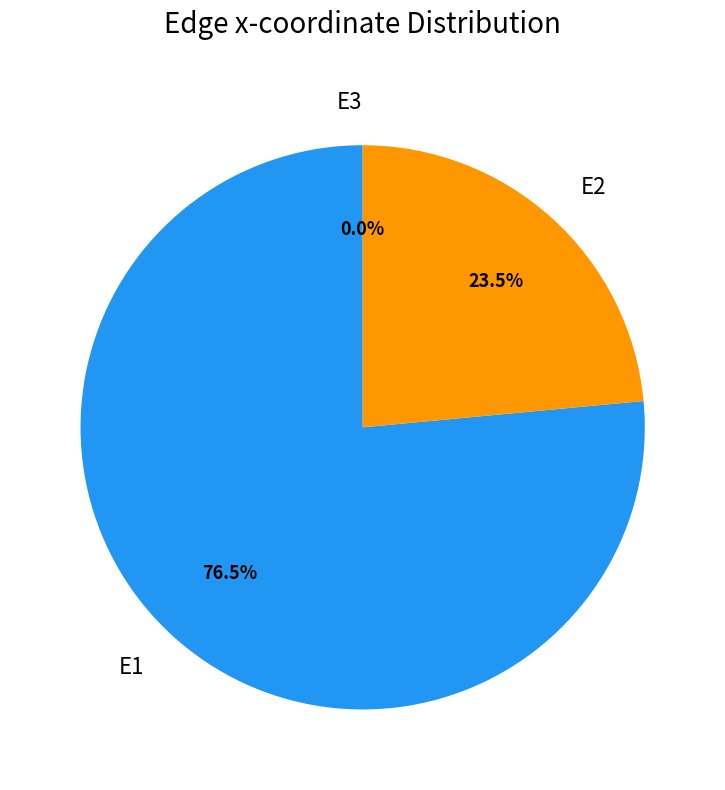

True or false: E3 accounts for 0% of the total.

True